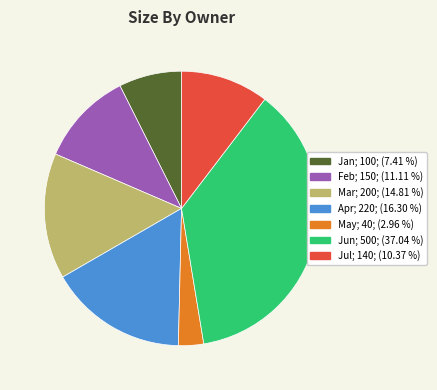

Combined, do Feb and Mar account for over 50%?

No